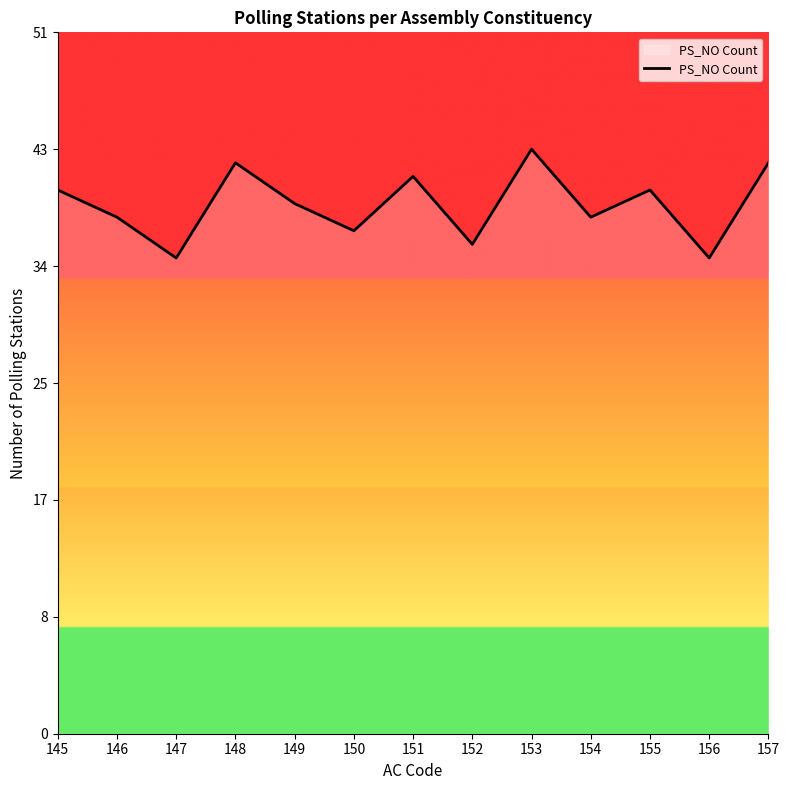

Reading left to right, transcribe all the data shown in this chart.

145=40	146=38	147=35	148=42	149=39	150=37	151=41	152=36	153=43	154=38	155=40	156=35	157=42